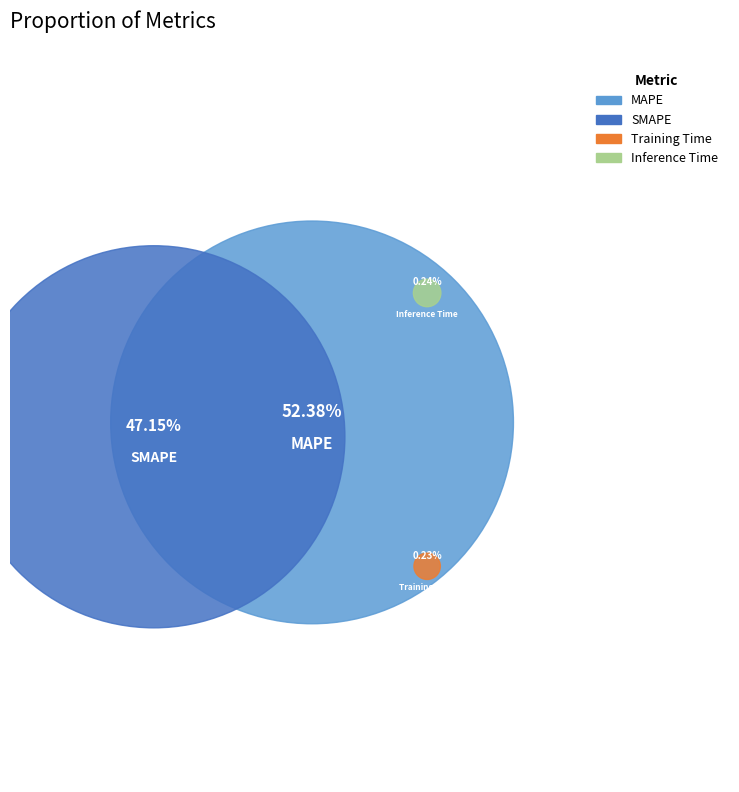

Which has a higher value, Inference Time or SMAPE?

SMAPE